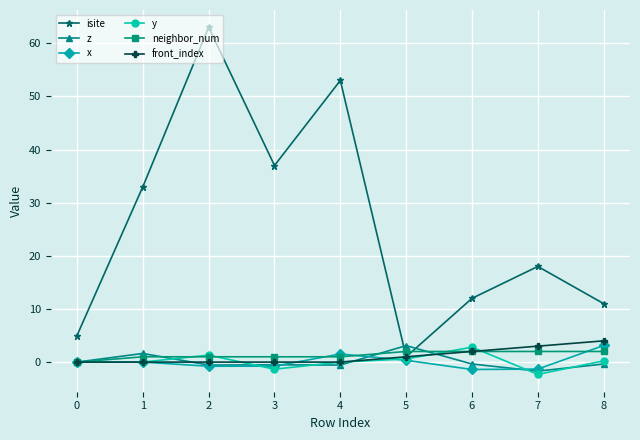

True or false: y and x cross at least once.

True